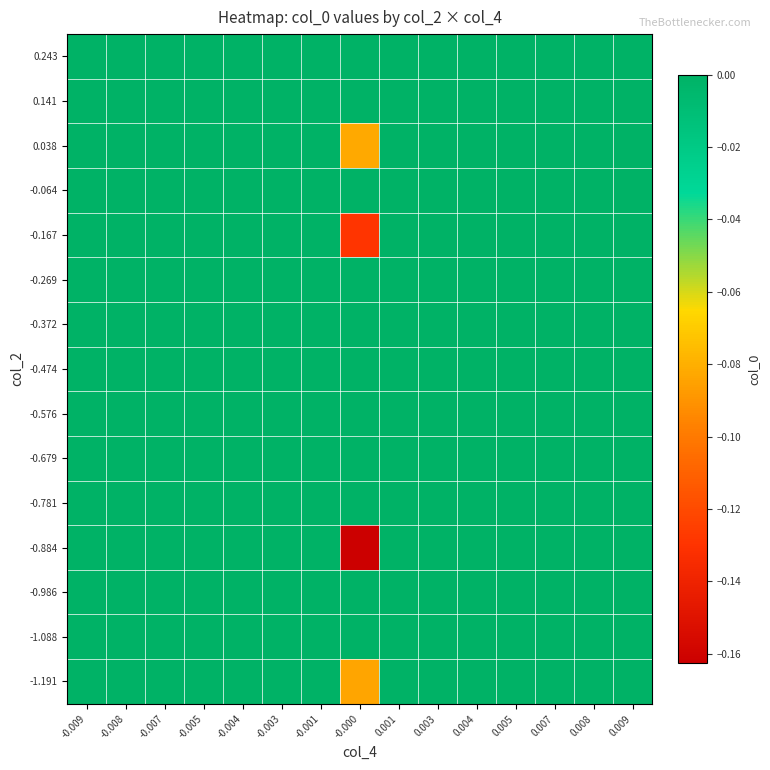

Reading left to right, what are all the values shown in this chart?

-1.191: -0.009=0.0	-0.008=0.0	-0.007=0.0	-0.005=0.0	-0.004=0.0	-0.003=0.0	-0.001=0.0	-0.000=-0.1	0.001=0.0	0.003=0.0	0.004=0.0	0.005=0.0	0.007=0.0	0.008=0.0	0.009=0.0
-1.088: -0.009=0.0	-0.008=0.0	-0.007=0.0	-0.005=0.0	-0.004=0.0	-0.003=0.0	-0.001=0.0	-0.000=0.0	0.001=0.0	0.003=0.0	0.004=0.0	0.005=0.0	0.007=0.0	0.008=0.0	0.009=0.0
-0.986: -0.009=0.0	-0.008=0.0	-0.007=0.0	-0.005=0.0	-0.004=0.0	-0.003=0.0	-0.001=0.0	-0.000=0.0	0.001=0.0	0.003=0.0	0.004=0.0	0.005=0.0	0.007=0.0	0.008=0.0	0.009=0.0
-0.884: -0.009=0.0	-0.008=0.0	-0.007=0.0	-0.005=0.0	-0.004=0.0	-0.003=0.0	-0.001=0.0	-0.000=-0.2	0.001=0.0	0.003=0.0	0.004=0.0	0.005=0.0	0.007=0.0	0.008=0.0	0.009=0.0
-0.781: -0.009=0.0	-0.008=0.0	-0.007=0.0	-0.005=0.0	-0.004=0.0	-0.003=0.0	-0.001=0.0	-0.000=0.0	0.001=0.0	0.003=0.0	0.004=0.0	0.005=0.0	0.007=0.0	0.008=0.0	0.009=0.0
-0.679: -0.009=0.0	-0.008=0.0	-0.007=0.0	-0.005=0.0	-0.004=0.0	-0.003=0.0	-0.001=0.0	-0.000=0.0	0.001=0.0	0.003=0.0	0.004=0.0	0.005=0.0	0.007=0.0	0.008=0.0	0.009=0.0
-0.576: -0.009=0.0	-0.008=0.0	-0.007=0.0	-0.005=0.0	-0.004=0.0	-0.003=0.0	-0.001=0.0	-0.000=0.0	0.001=0.0	0.003=0.0	0.004=0.0	0.005=0.0	0.007=0.0	0.008=0.0	0.009=0.0
-0.474: -0.009=0.0	-0.008=0.0	-0.007=0.0	-0.005=0.0	-0.004=0.0	-0.003=0.0	-0.001=0.0	-0.000=0.0	0.001=0.0	0.003=0.0	0.004=0.0	0.005=0.0	0.007=0.0	0.008=0.0	0.009=0.0
-0.372: -0.009=0.0	-0.008=0.0	-0.007=0.0	-0.005=0.0	-0.004=0.0	-0.003=0.0	-0.001=0.0	-0.000=0.0	0.001=0.0	0.003=0.0	0.004=0.0	0.005=0.0	0.007=0.0	0.008=0.0	0.009=0.0
-0.269: -0.009=0.0	-0.008=0.0	-0.007=0.0	-0.005=0.0	-0.004=0.0	-0.003=0.0	-0.001=0.0	-0.000=0.0	0.001=0.0	0.003=0.0	0.004=0.0	0.005=0.0	0.007=0.0	0.008=0.0	0.009=0.0
-0.167: -0.009=0.0	-0.008=0.0	-0.007=0.0	-0.005=0.0	-0.004=0.0	-0.003=0.0	-0.001=0.0	-0.000=-0.1	0.001=0.0	0.003=0.0	0.004=0.0	0.005=0.0	0.007=0.0	0.008=0.0	0.009=0.0
-0.064: -0.009=0.0	-0.008=0.0	-0.007=0.0	-0.005=0.0	-0.004=0.0	-0.003=0.0	-0.001=0.0	-0.000=0.0	0.001=0.0	0.003=0.0	0.004=0.0	0.005=0.0	0.007=0.0	0.008=0.0	0.009=0.0
0.038: -0.009=0.0	-0.008=0.0	-0.007=0.0	-0.005=0.0	-0.004=0.0	-0.003=0.0	-0.001=0.0	-0.000=-0.1	0.001=0.0	0.003=0.0	0.004=0.0	0.005=0.0	0.007=0.0	0.008=0.0	0.009=0.0
0.141: -0.009=0.0	-0.008=0.0	-0.007=0.0	-0.005=0.0	-0.004=0.0	-0.003=0.0	-0.001=0.0	-0.000=0.0	0.001=0.0	0.003=0.0	0.004=0.0	0.005=0.0	0.007=0.0	0.008=0.0	0.009=0.0
0.243: -0.009=0.0	-0.008=0.0	-0.007=0.0	-0.005=0.0	-0.004=0.0	-0.003=0.0	-0.001=0.0	-0.000=0.0	0.001=0.0	0.003=0.0	0.004=0.0	0.005=0.0	0.007=0.0	0.008=0.0	0.009=0.0